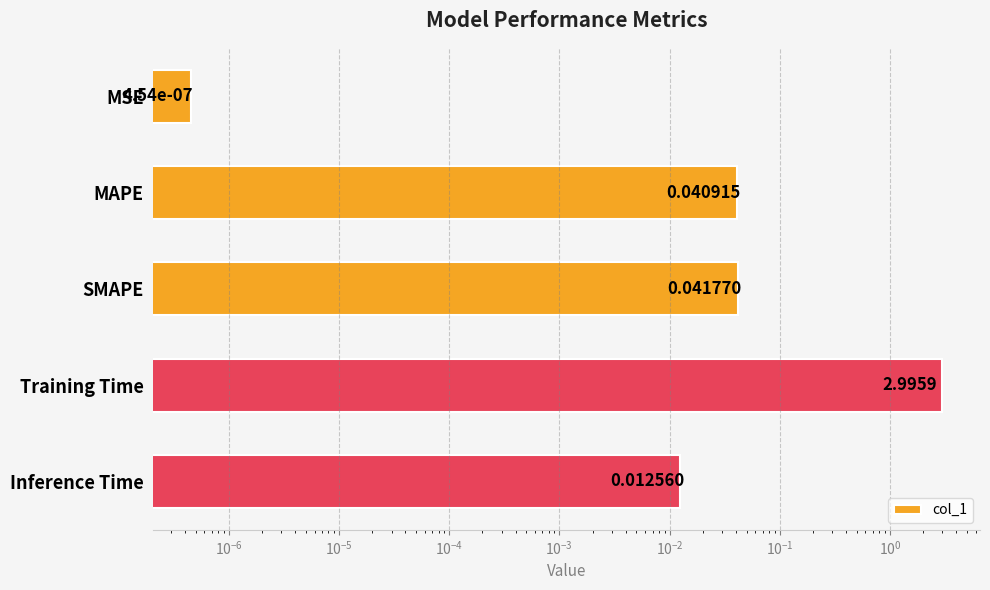

What is the greatest value displayed?

3.0